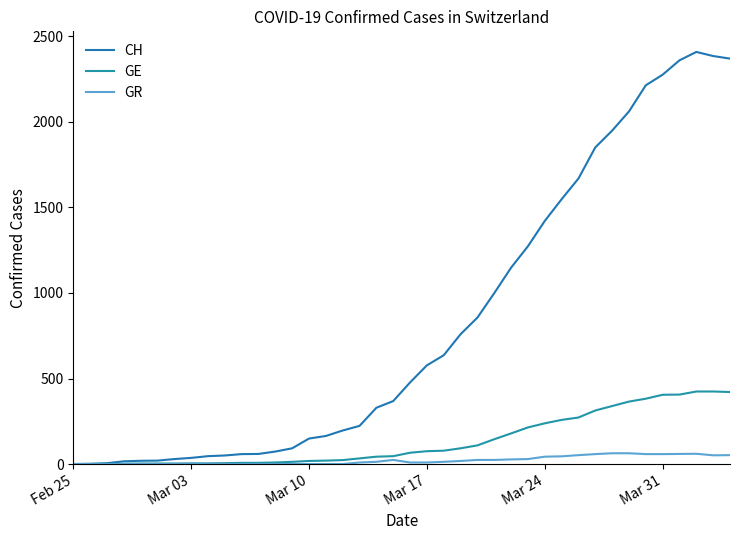

True or false: GR and CH cross at least once.

False